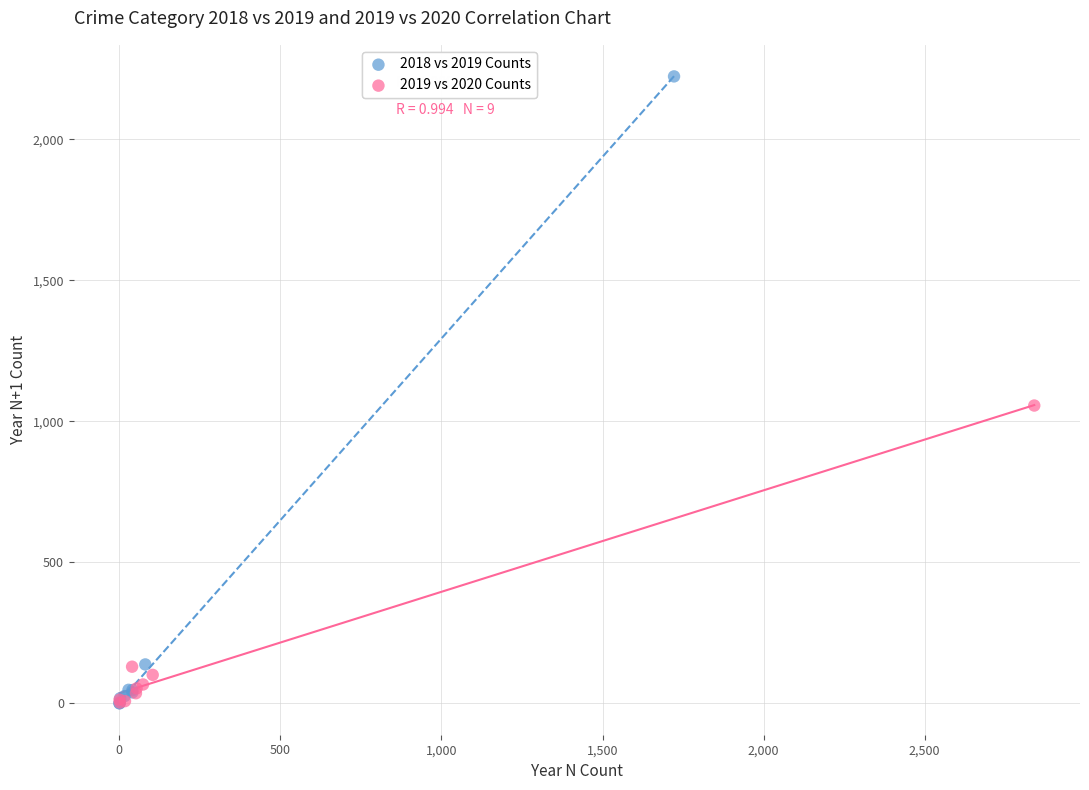

Which series has the largest Y range (max minus min)?

2018 vs 2019 Counts